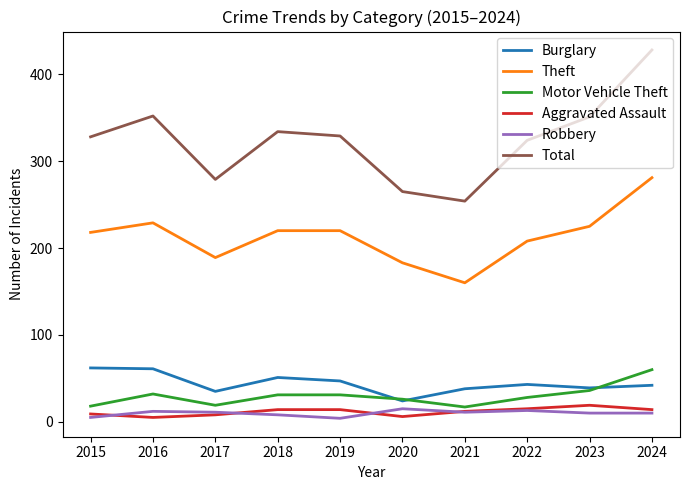

How many interior local valleys does the Motor Vehicle Theft series have?

2